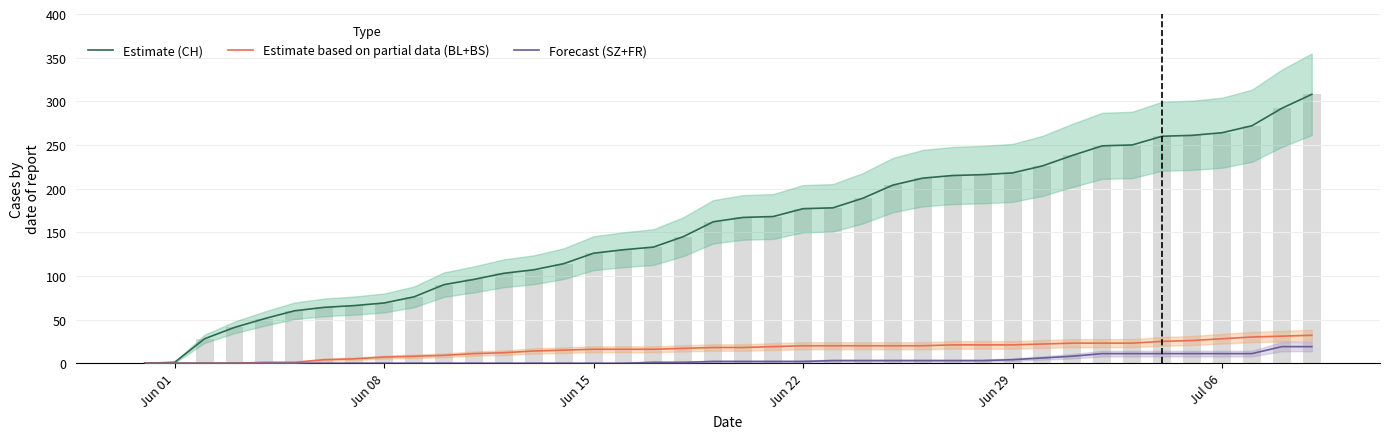

Which series has the largest total across all categories?

Estimate (CH)